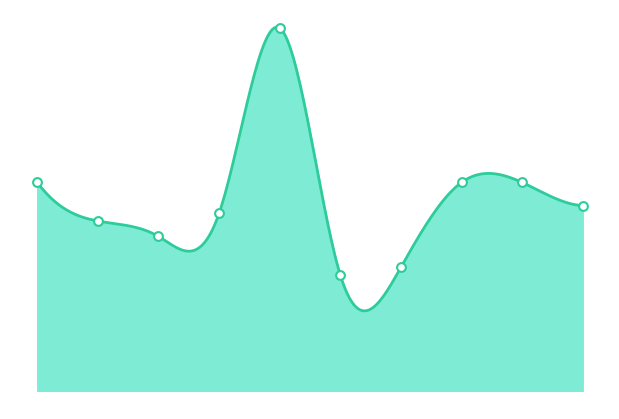

Which has a higher value, 2023 or 2016?

2023